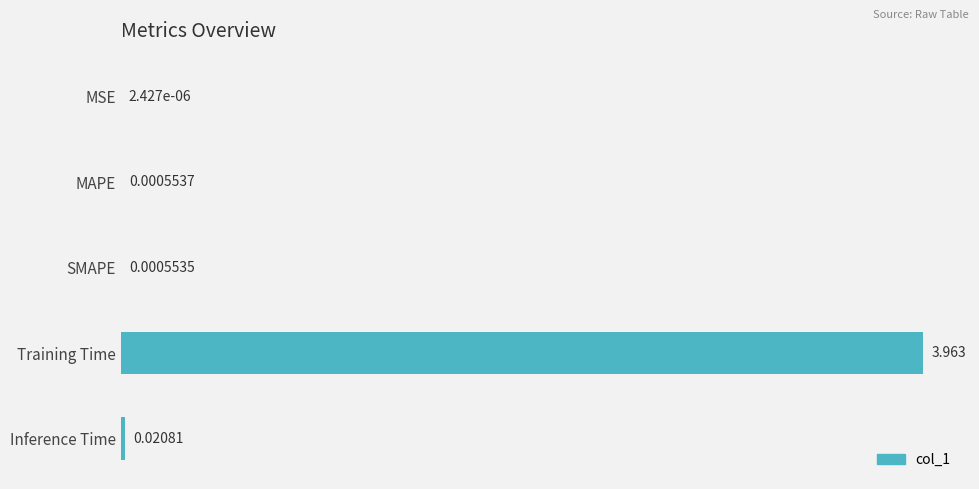

Where is the data nearest to the value 1?

Inference Time